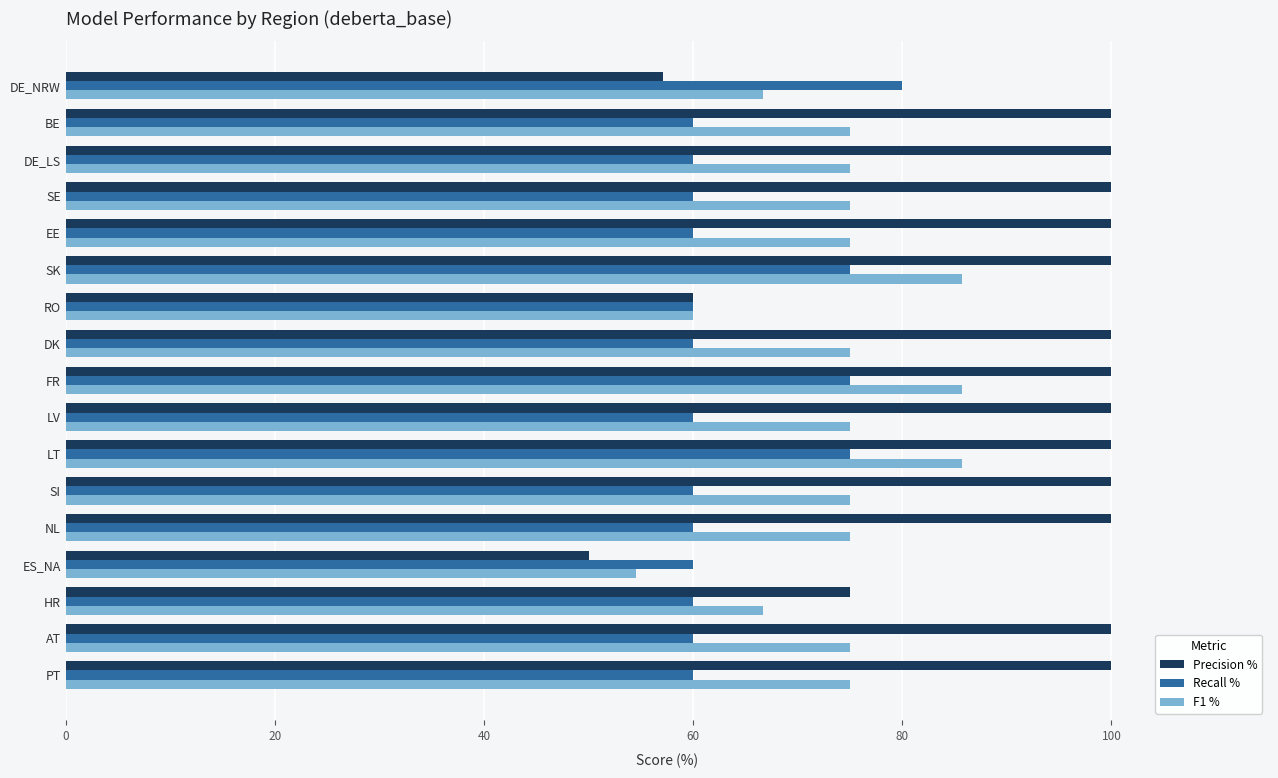

What is the difference between the second highest and second lowest values in the F1 % series?

25.7